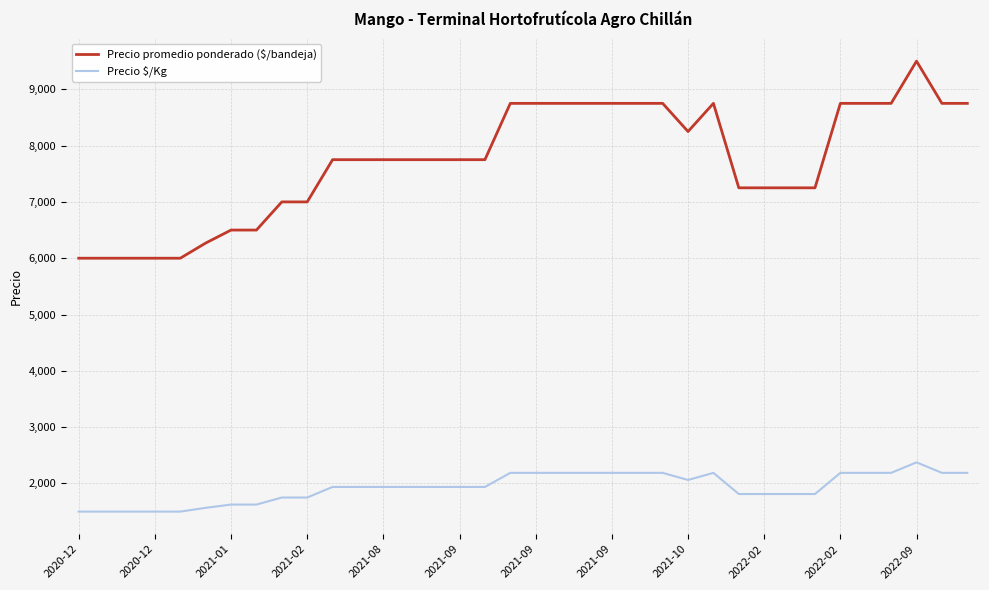

What is the difference between the maximum and minimum values in the Precio $/Kg series?

875